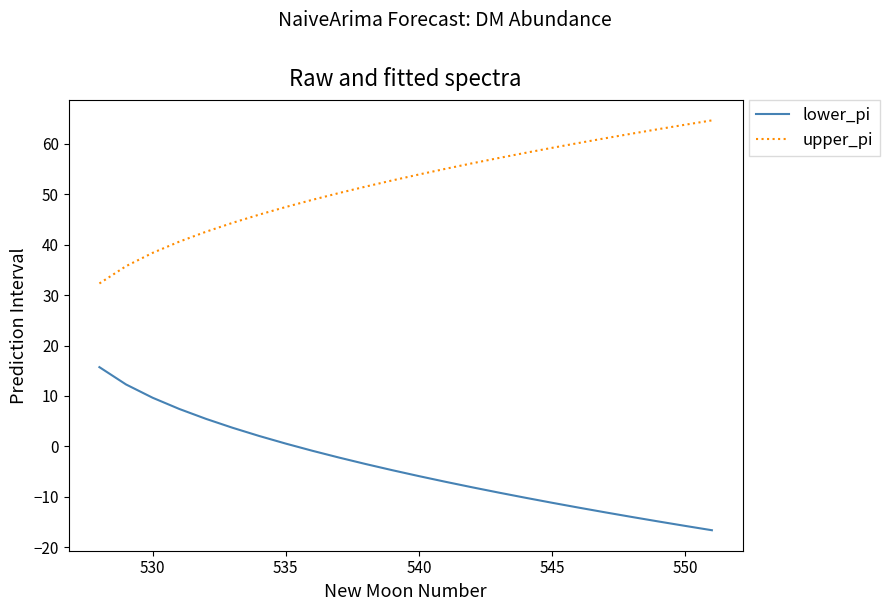

What is the greatest value displayed?

64.6